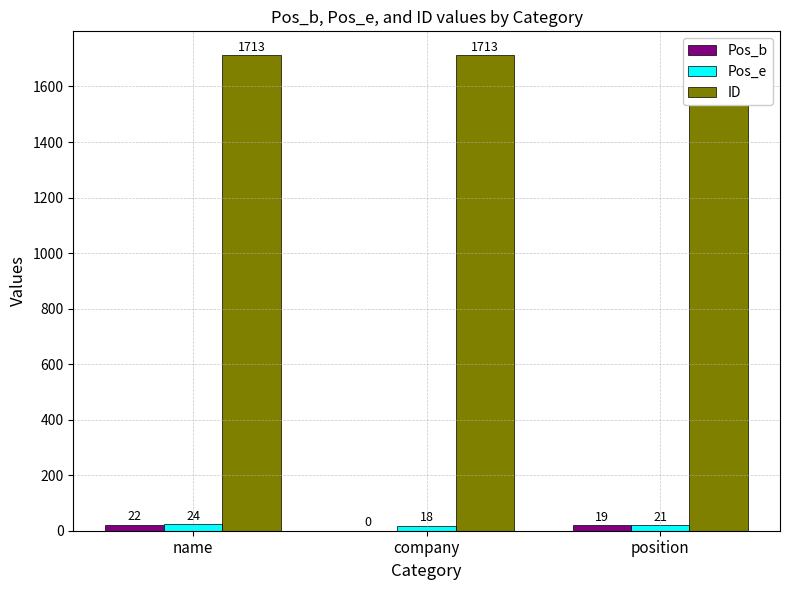

Which label corresponds to the largest value in the chart?

name